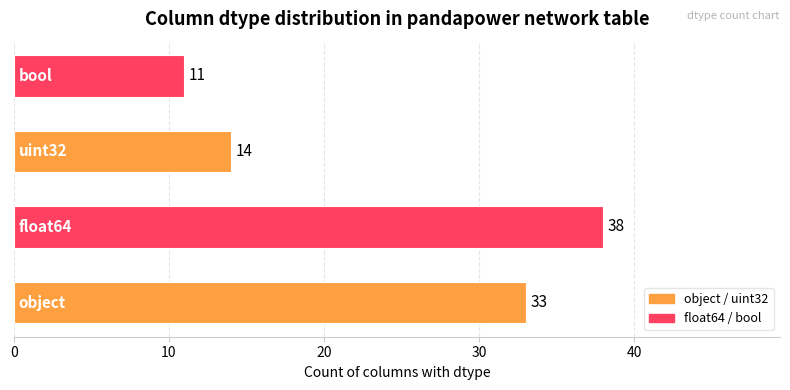

How many values are between 14 and 38?

3